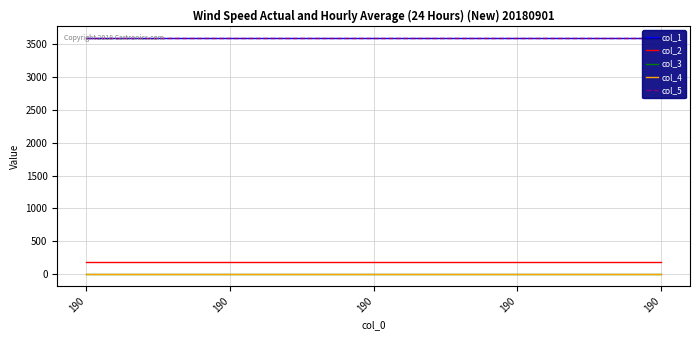

Reading left to right, extract all data points from this chart.

col_1: 190=3600.0	190=3600.0	190=3600.0	190=3600.0	190=3600.0
col_2: 190=190.0	190=190.0	190=190.0	190=190.0	190=190.0
col_3: 190=0.0	190=0.0	190=0.0	190=0.0	190=0.0
col_4: 190=0.0	190=0.0	190=0.0	190=0.0	190=0.0
col_5: 190=3600.2	190=3600.2	190=3600.2	190=3600.2	190=3600.2